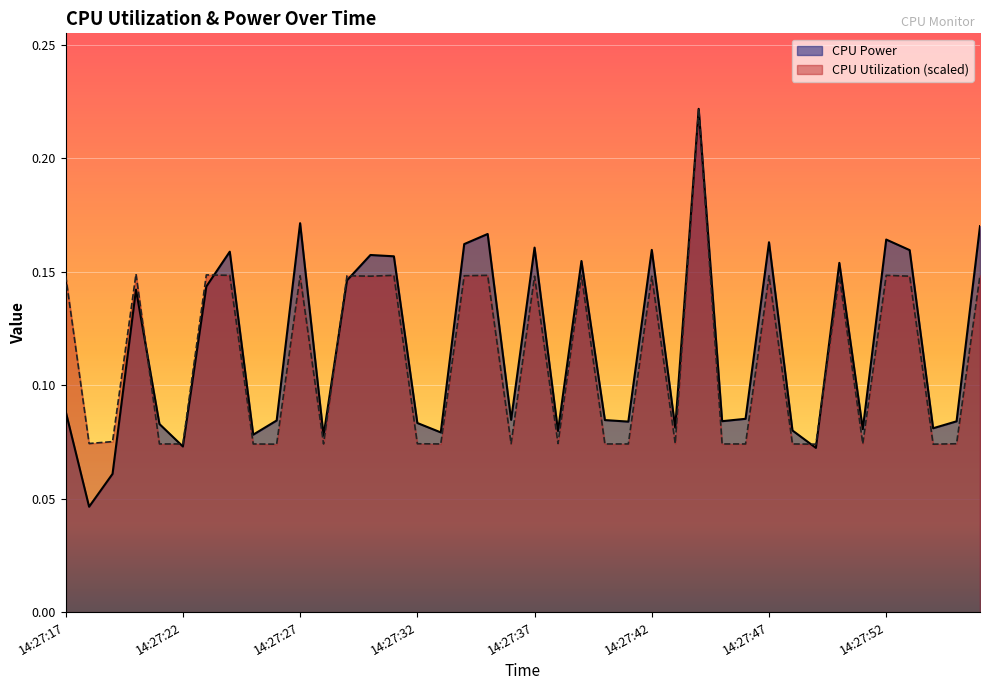

Rank the series by their maximum value, from highest to lowest.

CPU Power, CPU Utilization